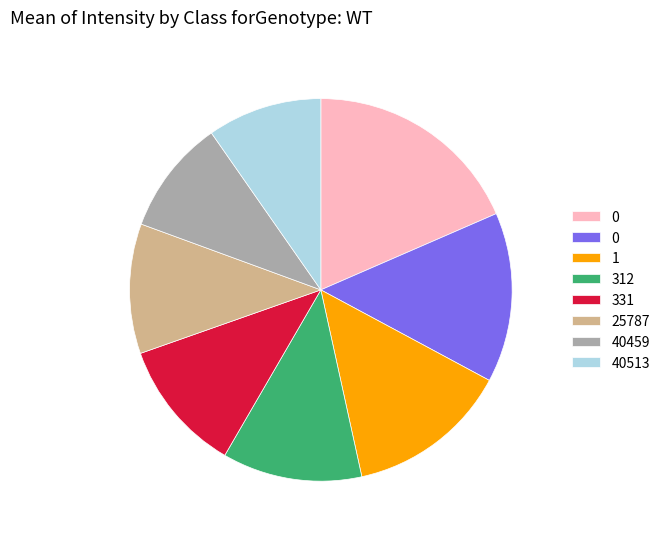

Is there a majority slice in this chart?

No